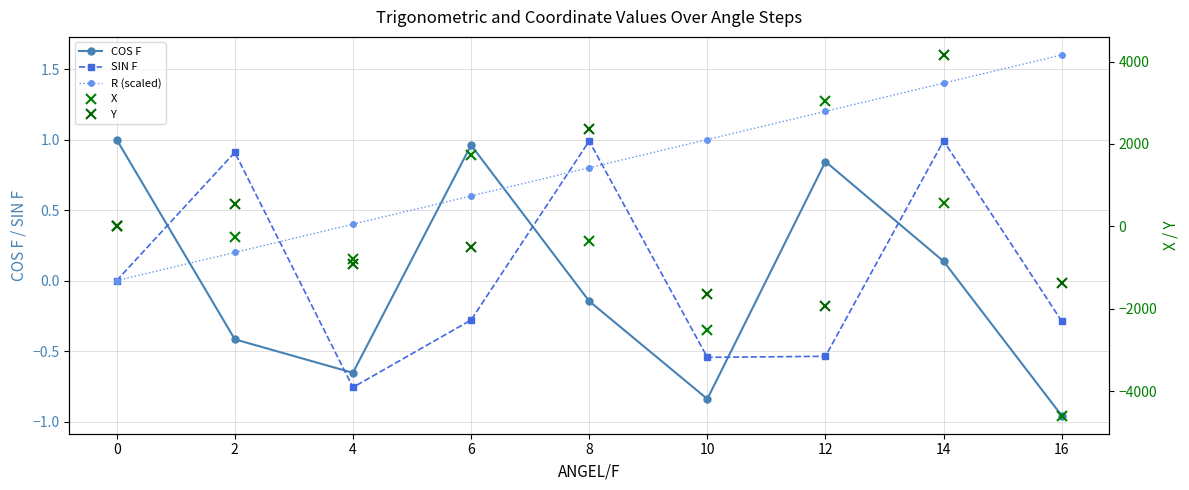

At which category does Y reach its first local peak?

2